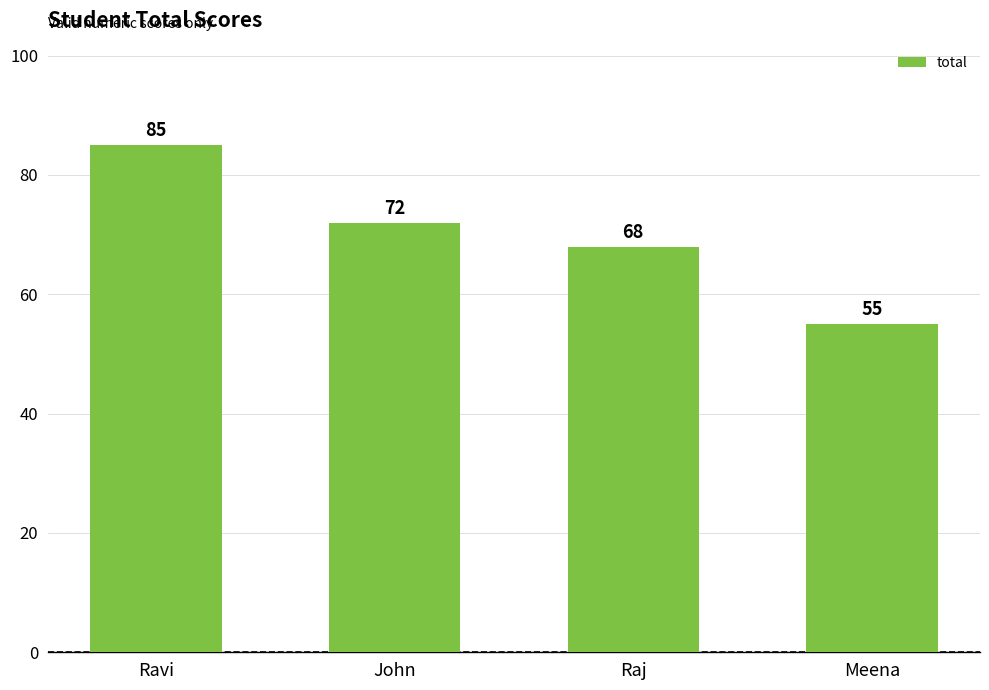

What is the average value?

70